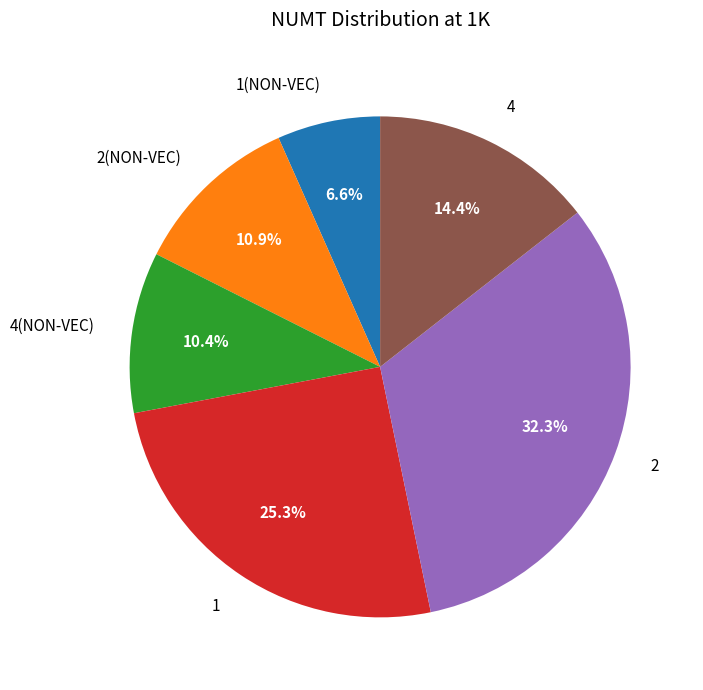

Is it true that 2(NON-VEC) is 11% of the pie?

True